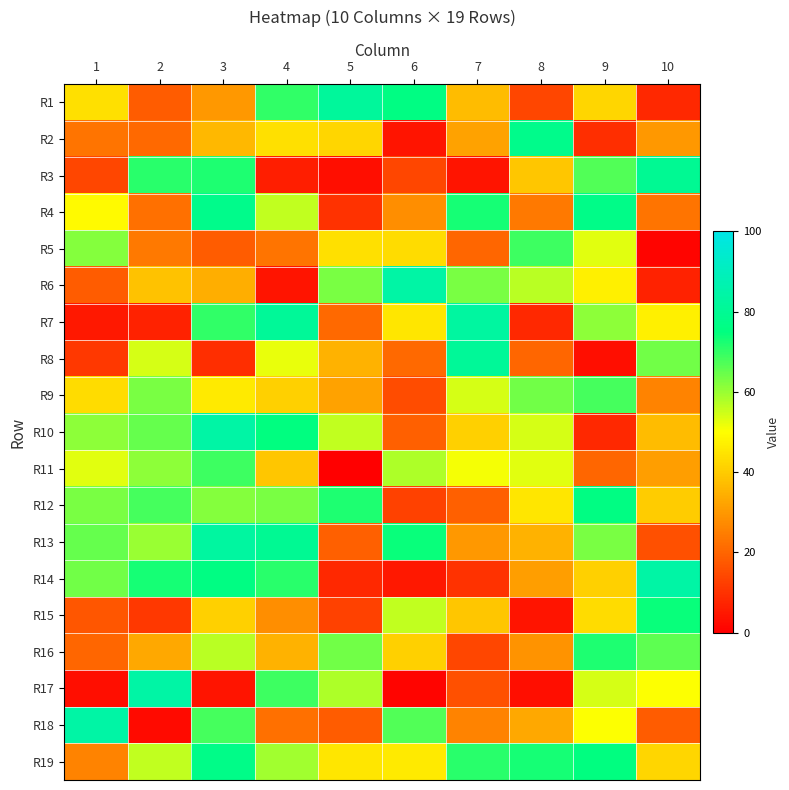

At which category is the sum across all series the highest?

3